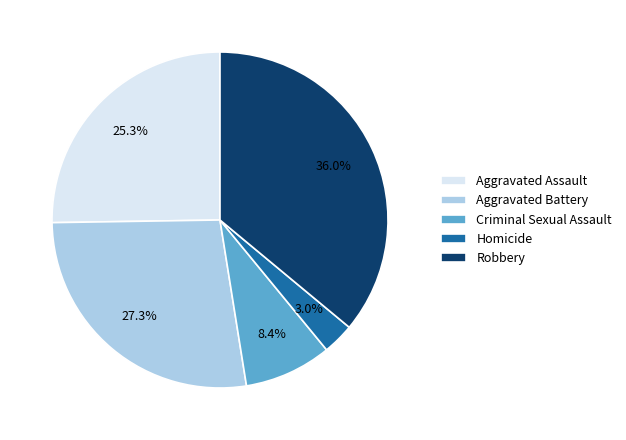

Rank the categories by value from lowest to highest.

Homicide, Criminal Sexual Assault, Aggravated Assault, Aggravated Battery, Robbery